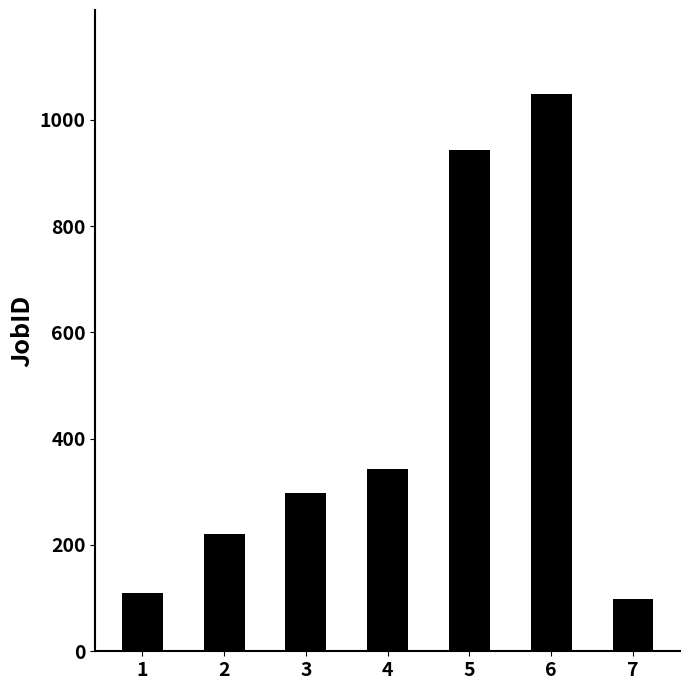

Reading right to left, extract all data points from this chart.

7=99	6=1049	5=943	4=342	3=298	2=221	1=109